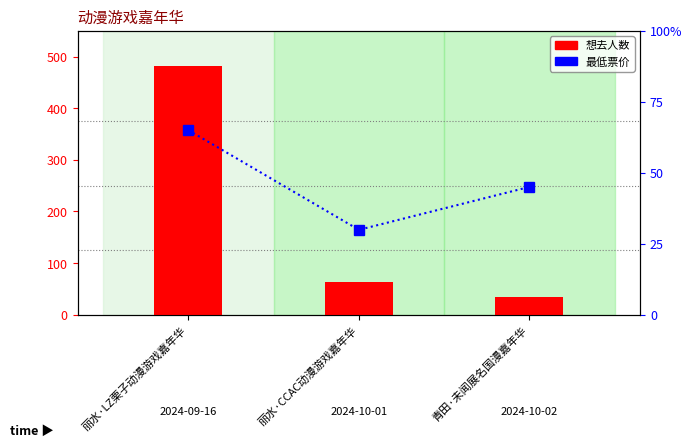

How many groups of bars are there?

3